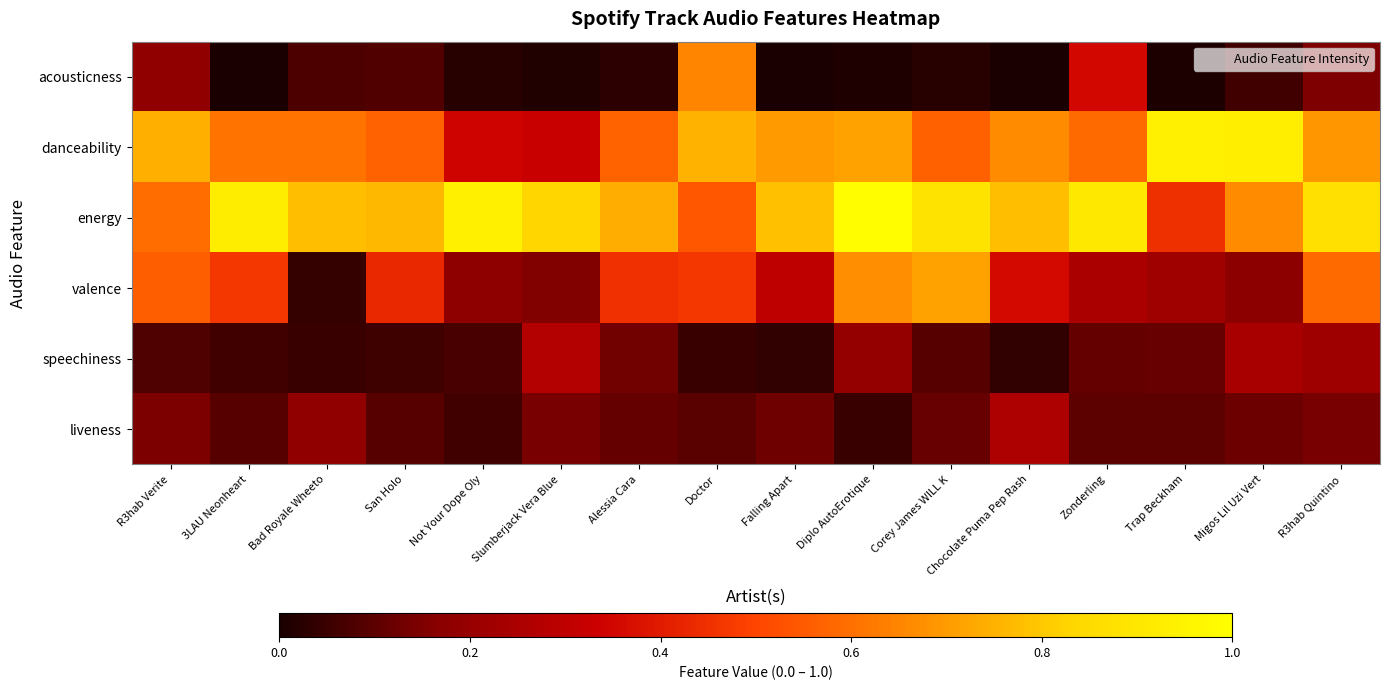

Reading left to right, transcribe all the data shown in this chart.

acousticness: R3hab Verite=0.2	3LAU Neonheart=0.0	Bad Royale Wheeto=0.1	San Holo=0.1	Not Your Dope Oly=0.0	Slumberjack Vera Blue=0.0	Alessia Cara=0.0	Doctor=0.7	Falling Apart=0.0	Diplo AutoErotique=0.0	Corey James WILL K=0.0	Chocolate Puma Pep Rash=0.0	Zonderling=0.4	Trap Beckham=0.0	Migos Lil Uzi Vert=0.1	R3hab Quintino=0.1
danceability: R3hab Verite=0.7	3LAU Neonheart=0.6	Bad Royale Wheeto=0.6	San Holo=0.6	Not Your Dope Oly=0.3	Slumberjack Vera Blue=0.3	Alessia Cara=0.6	Doctor=0.8	Falling Apart=0.7	Diplo AutoErotique=0.7	Corey James WILL K=0.6	Chocolate Puma Pep Rash=0.7	Zonderling=0.6	Trap Beckham=0.9	Migos Lil Uzi Vert=0.9	R3hab Quintino=0.7
energy: R3hab Verite=0.6	3LAU Neonheart=0.9	Bad Royale Wheeto=0.8	San Holo=0.8	Not Your Dope Oly=0.9	Slumberjack Vera Blue=0.8	Alessia Cara=0.7	Doctor=0.5	Falling Apart=0.8	Diplo AutoErotique=1.0	Corey James WILL K=0.9	Chocolate Puma Pep Rash=0.8	Zonderling=0.9	Trap Beckham=0.4	Migos Lil Uzi Vert=0.7	R3hab Quintino=0.9
valence: R3hab Verite=0.6	3LAU Neonheart=0.5	Bad Royale Wheeto=0.0	San Holo=0.4	Not Your Dope Oly=0.2	Slumberjack Vera Blue=0.2	Alessia Cara=0.5	Doctor=0.5	Falling Apart=0.3	Diplo AutoErotique=0.7	Corey James WILL K=0.7	Chocolate Puma Pep Rash=0.4	Zonderling=0.3	Trap Beckham=0.2	Migos Lil Uzi Vert=0.2	R3hab Quintino=0.6
speechiness: R3hab Verite=0.1	3LAU Neonheart=0.1	Bad Royale Wheeto=0.0	San Holo=0.1	Not Your Dope Oly=0.1	Slumberjack Vera Blue=0.3	Alessia Cara=0.1	Doctor=0.0	Falling Apart=0.0	Diplo AutoErotique=0.2	Corey James WILL K=0.1	Chocolate Puma Pep Rash=0.0	Zonderling=0.1	Trap Beckham=0.1	Migos Lil Uzi Vert=0.2	R3hab Quintino=0.2
liveness: R3hab Verite=0.1	3LAU Neonheart=0.1	Bad Royale Wheeto=0.2	San Holo=0.1	Not Your Dope Oly=0.1	Slumberjack Vera Blue=0.1	Alessia Cara=0.1	Doctor=0.1	Falling Apart=0.1	Diplo AutoErotique=0.0	Corey James WILL K=0.1	Chocolate Puma Pep Rash=0.3	Zonderling=0.1	Trap Beckham=0.1	Migos Lil Uzi Vert=0.1	R3hab Quintino=0.1